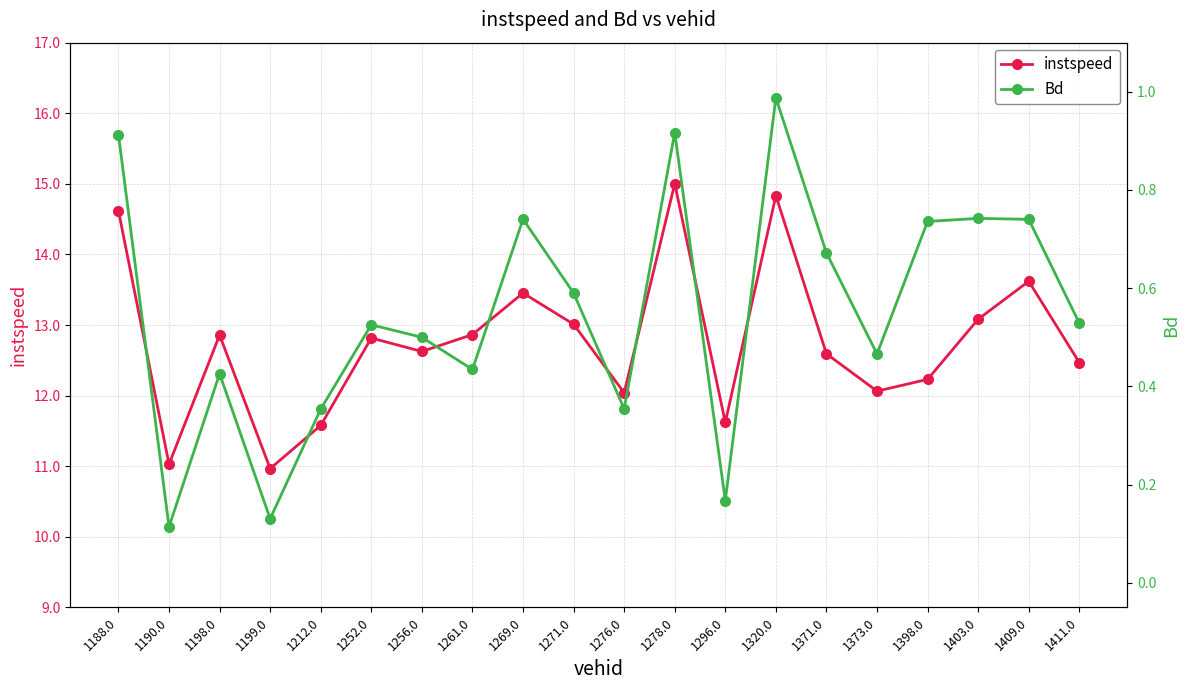

What is the average value of the instspeed series?

12.8